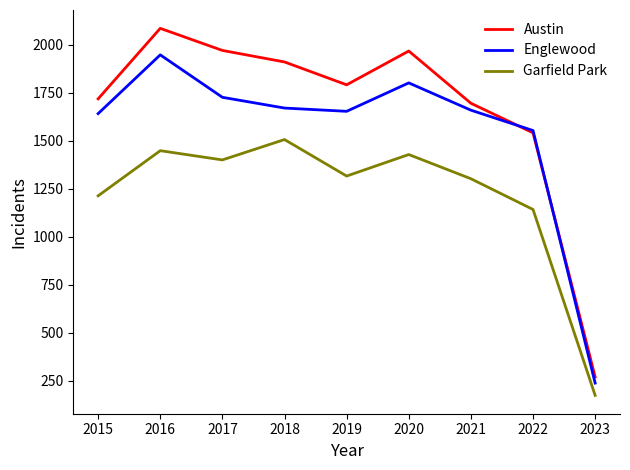

Rank the series by their average value, from lowest to highest.

Garfield Park, Englewood, Austin